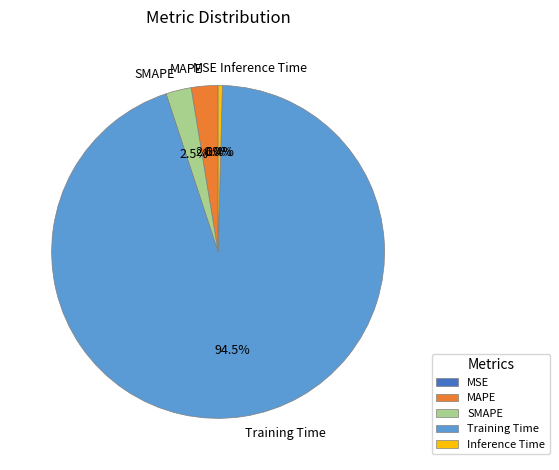

Which category accounts for the majority?

Training Time